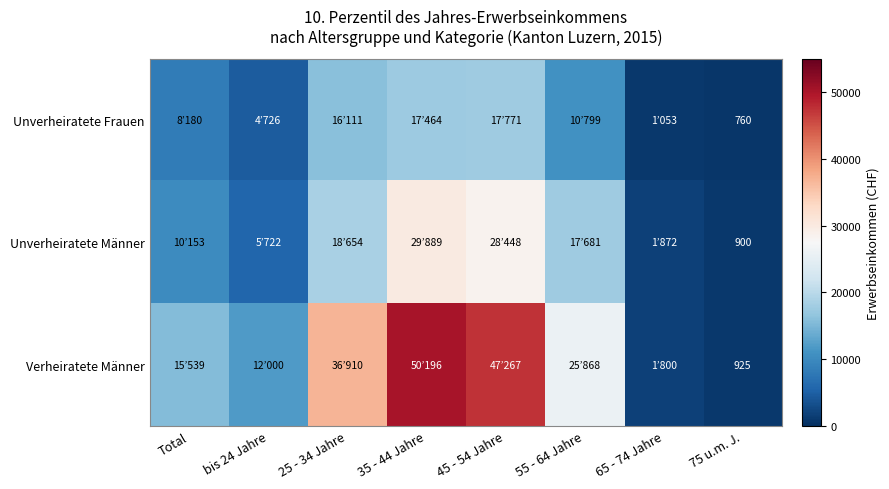

Is the value of Unverheiratete Frauen at 75 u.m. J. greater than the value of Verheiratete Männer at 75 u.m. J.?

No